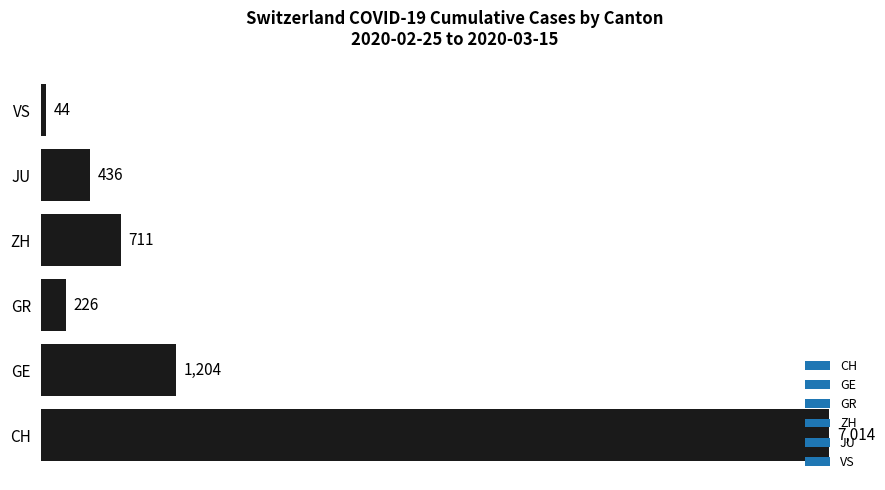

Which has a higher value, GE or JU?

GE